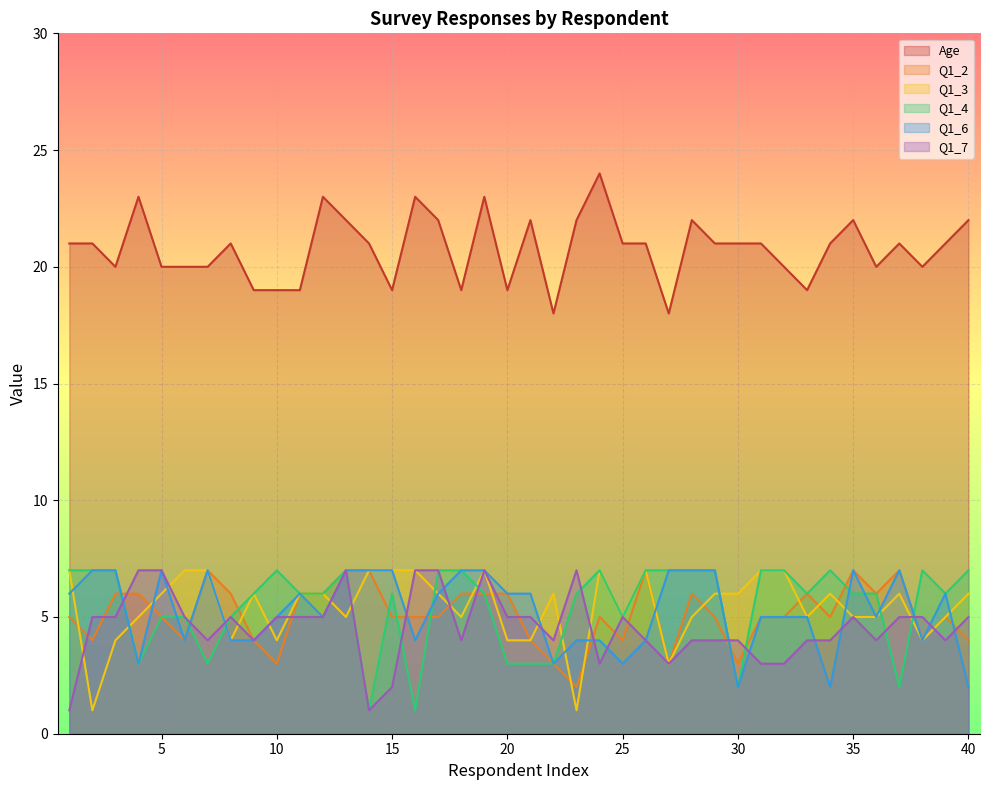

How many times do Q1_6 and Q1_4 cross each other?

8